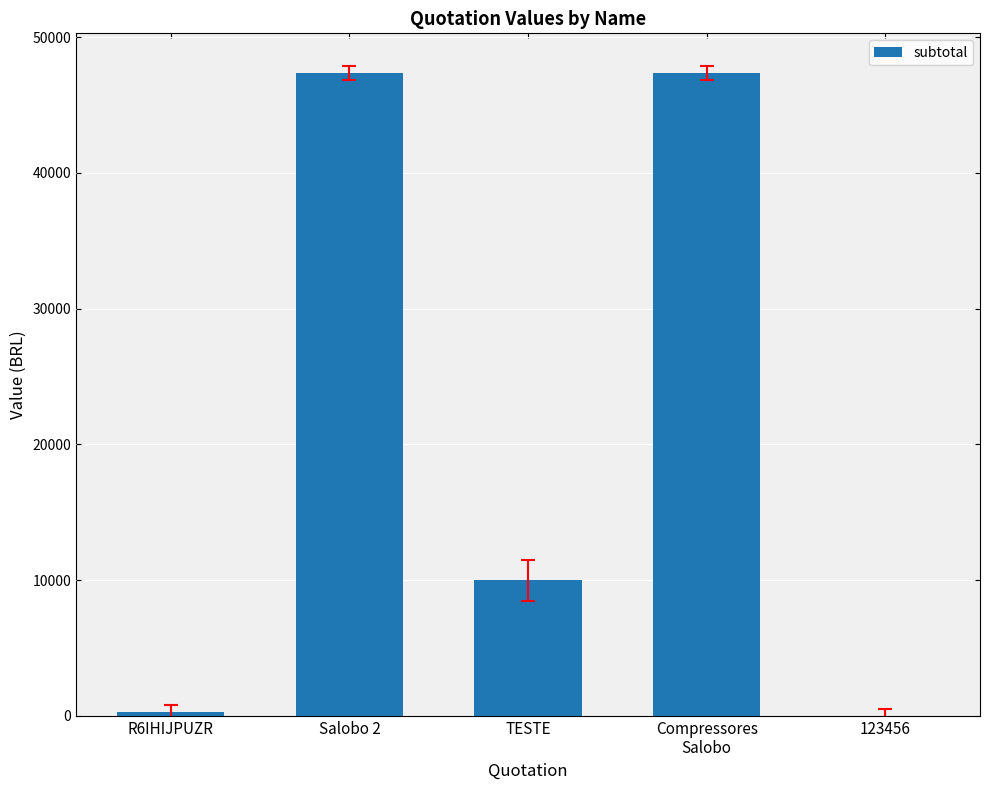

What is the ratio of the value at TESTE to the value at R6IHIJPUZR?

33.3